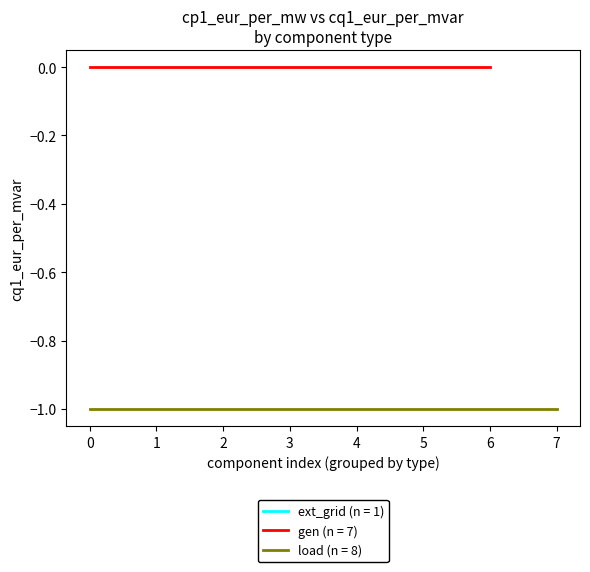

Which category has the lowest value in the cq1_values series?

7